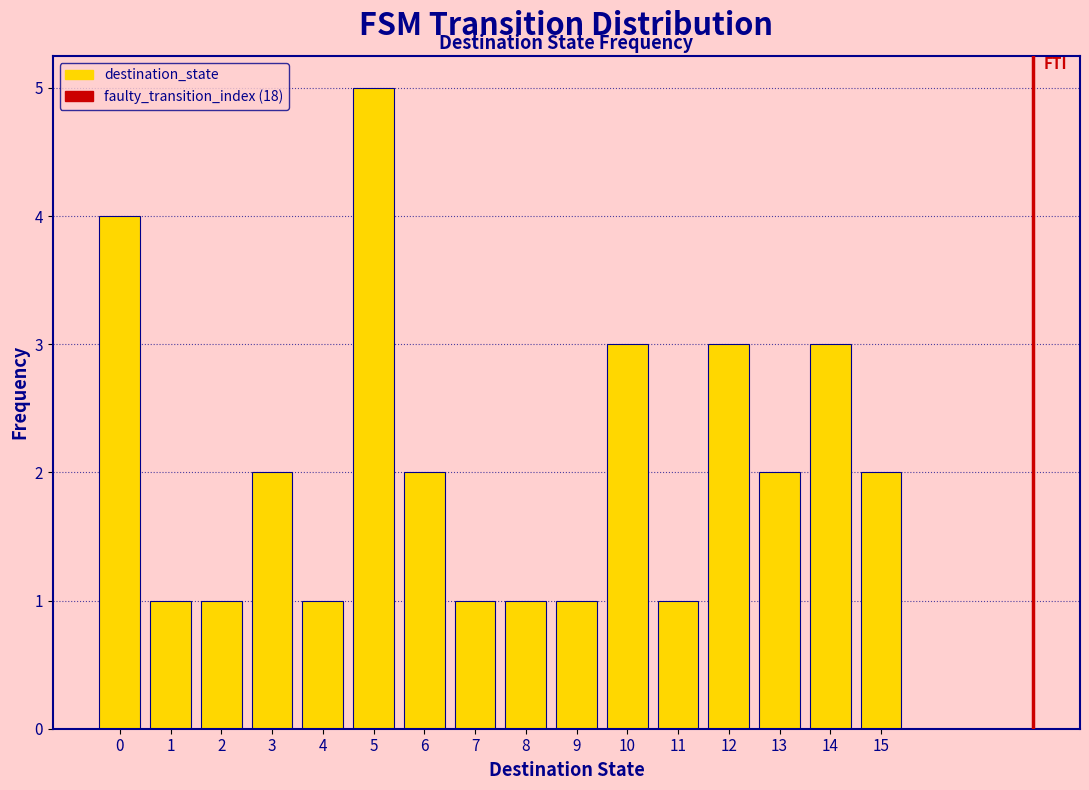

How tall is the bar that spans 1.5 to 2.5 on the x-axis? The values are not printed on the chart, so give them approximately, as read against the axis.

1